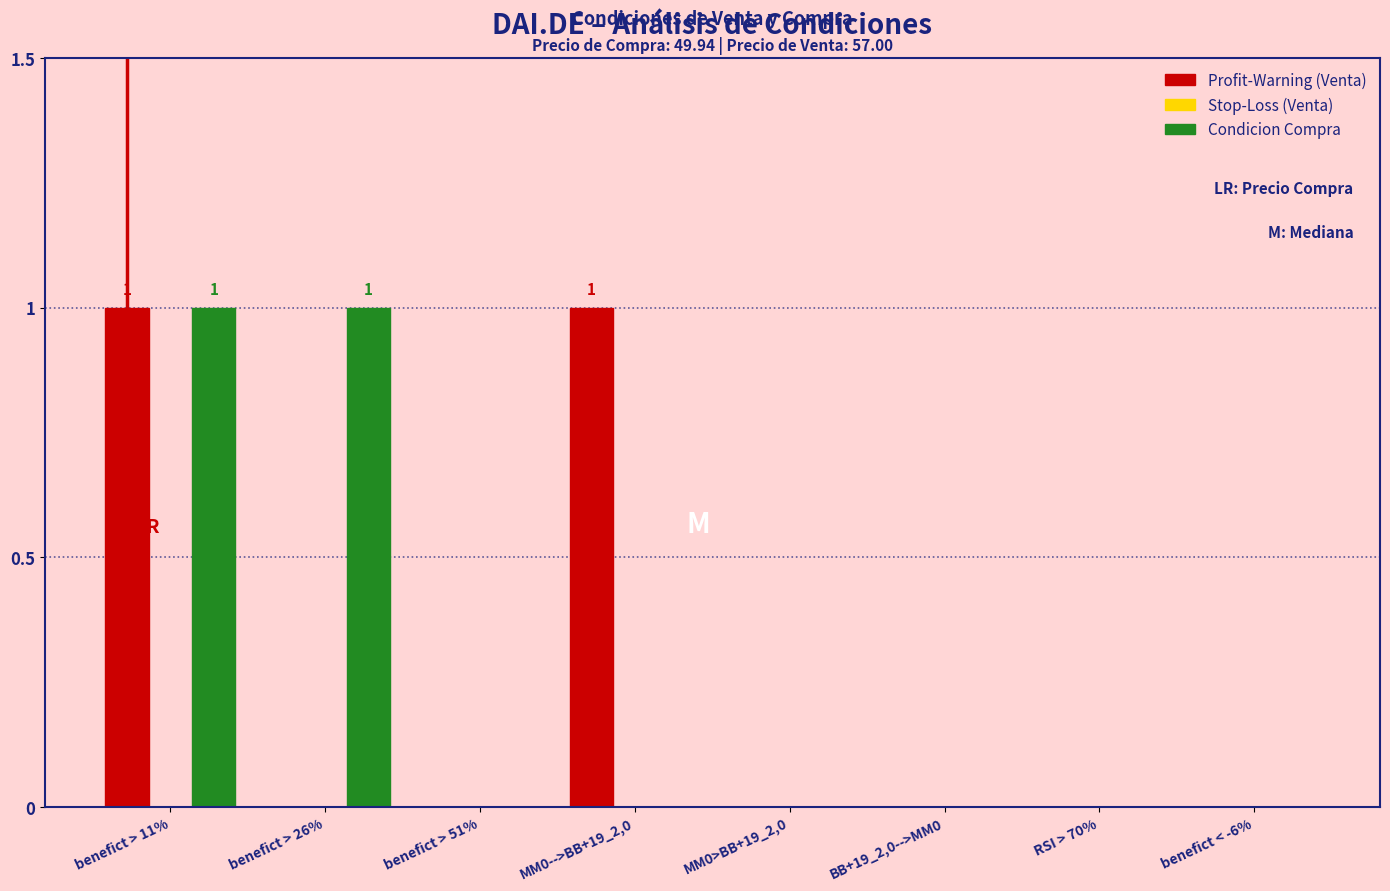

Reading left to right, list all the values displayed in this chart.

Profit-Warning: benefict > 11%=1	benefict > 26%=0	benefict > 51%=0	MM0-->BB+19_2,0=1	MM0>BB+19_2,0=0	BB+19_2,0-->MM0=0	RSI > 70%=0	benefict < -6%=0
Condicion Compra: benefict > 11%=1	benefict > 26%=1	benefict > 51%=0	MM0-->BB+19_2,0=0	MM0>BB+19_2,0=0	BB+19_2,0-->MM0=0	RSI > 70%=0	benefict < -6%=0